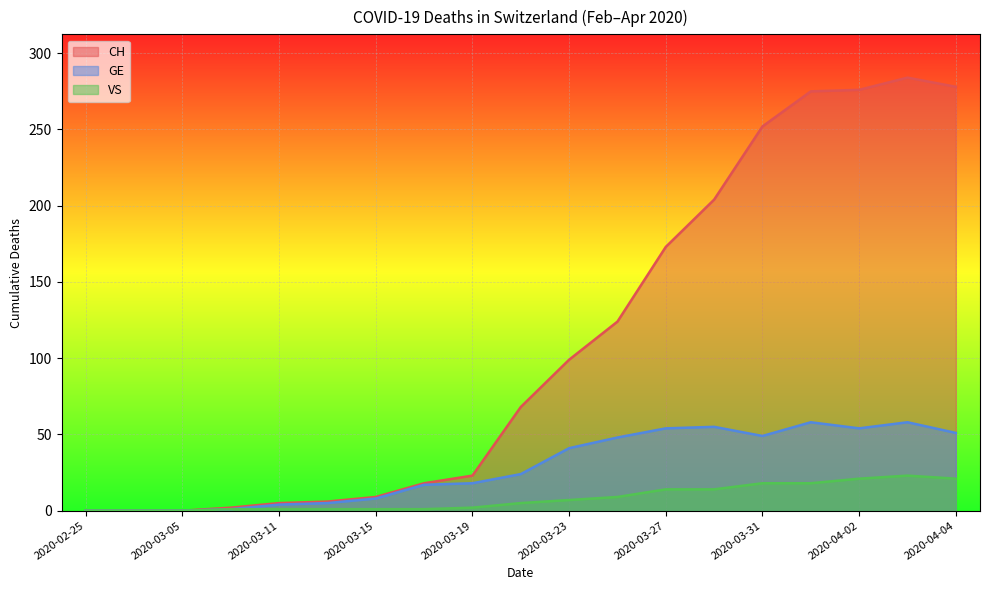

True or false: GE has a value of 30 at 2020-03-19.

False